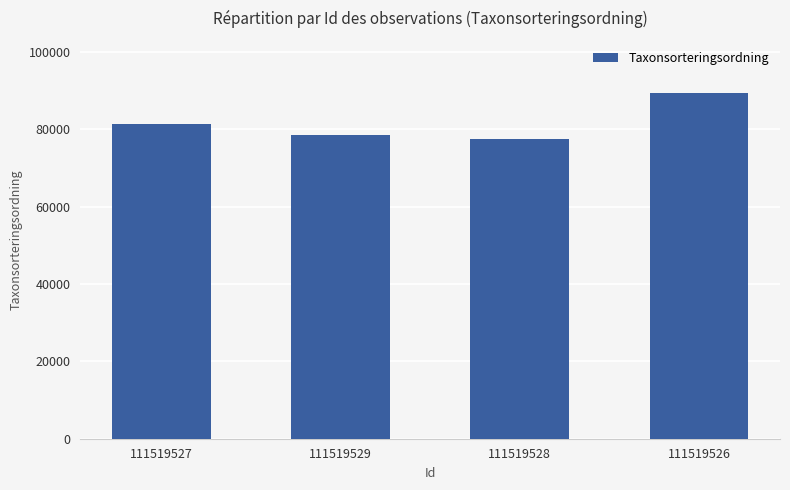

How many data points does each series have?

4